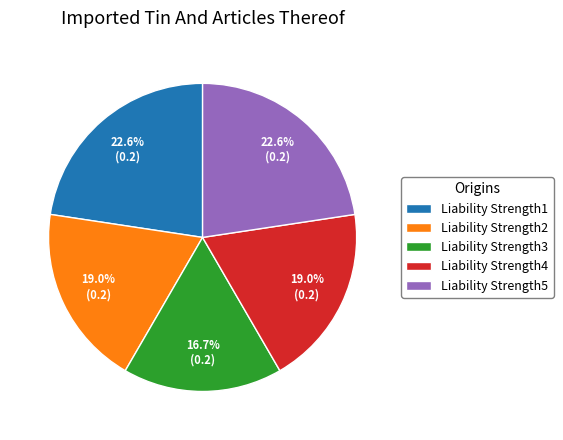

What is the smallest slice in the pie chart?

Liability Strength3